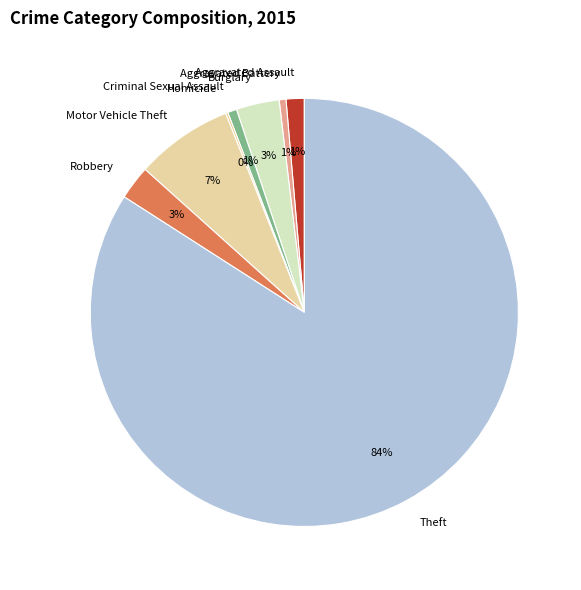

Which has a higher value, Burglary or Theft?

Theft